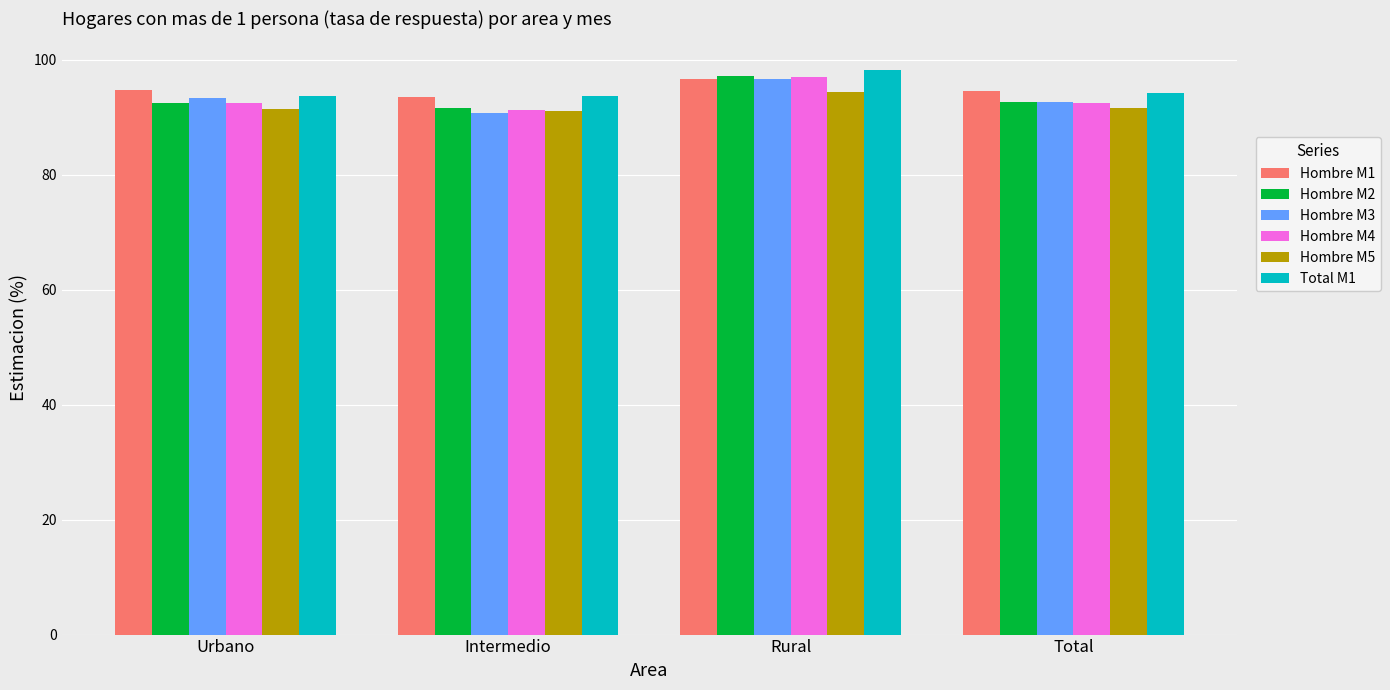

Are the bars grouped side by side (vs. stacked)?

Yes